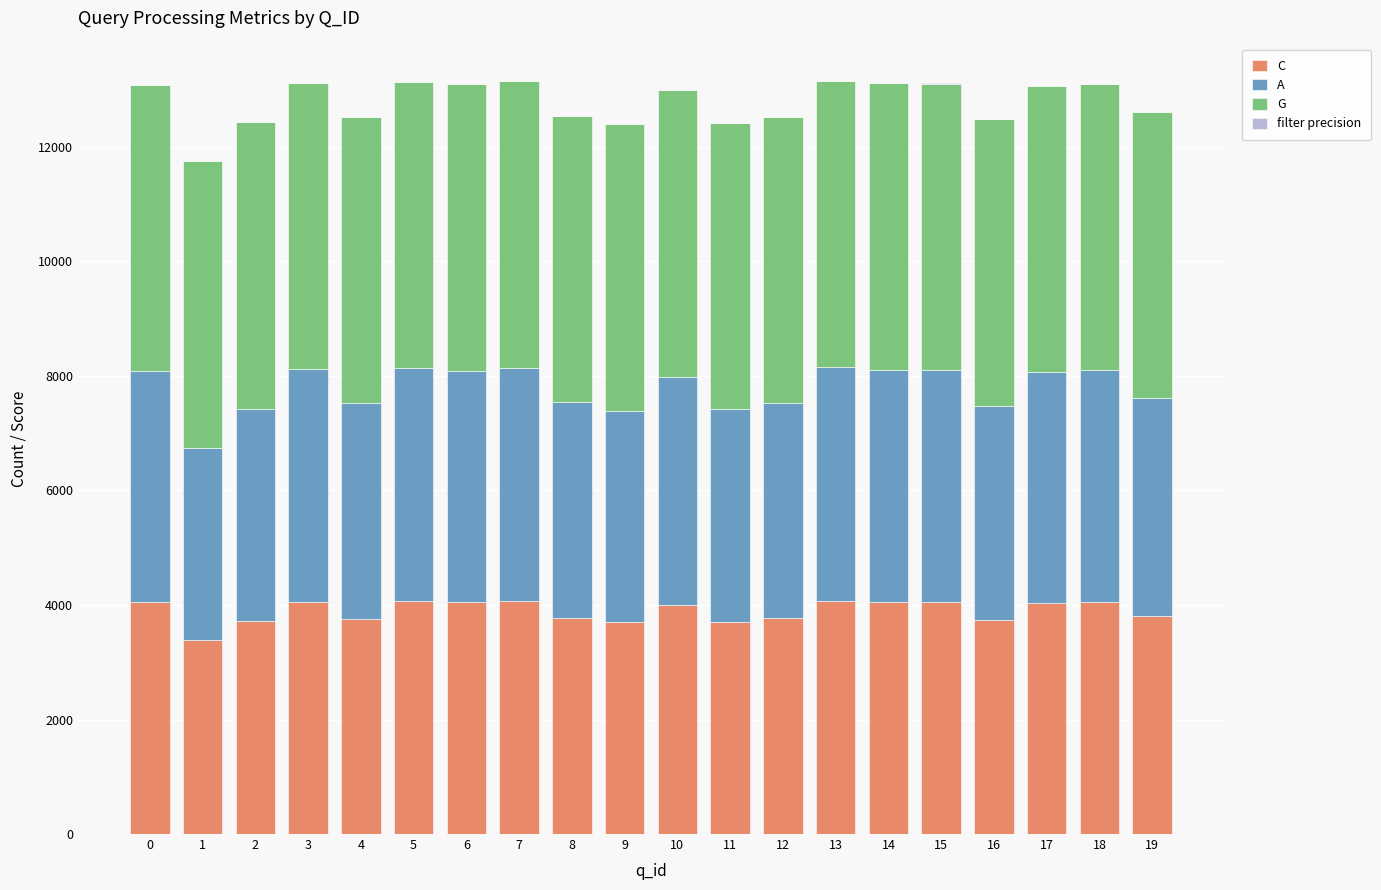

At which label is A closest to 3718?

2